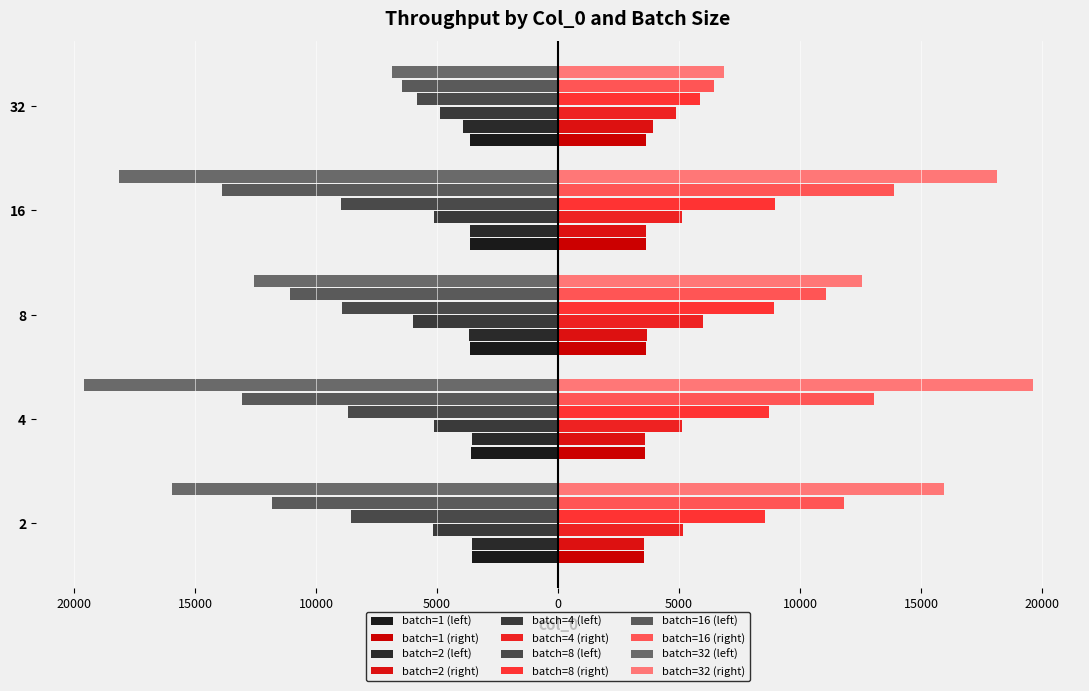

What is the value of the 8 bar at the 5th from the left?

-5846.9